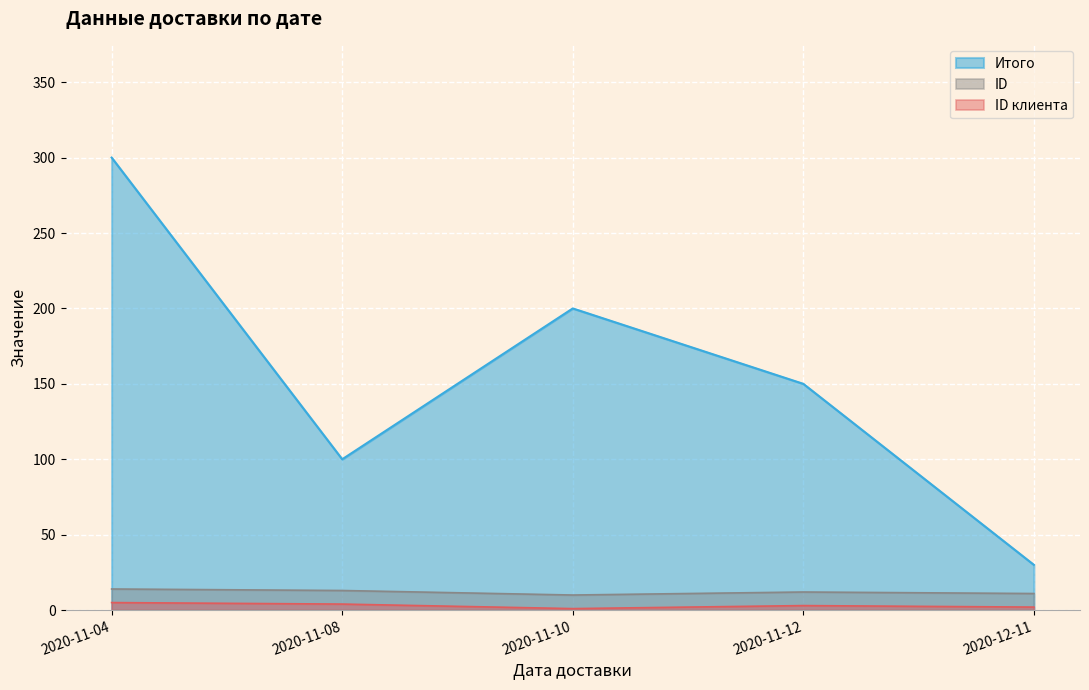

Is the value of ID клиента at 2020-11-10 greater than the value of ID at 2020-11-04?

No